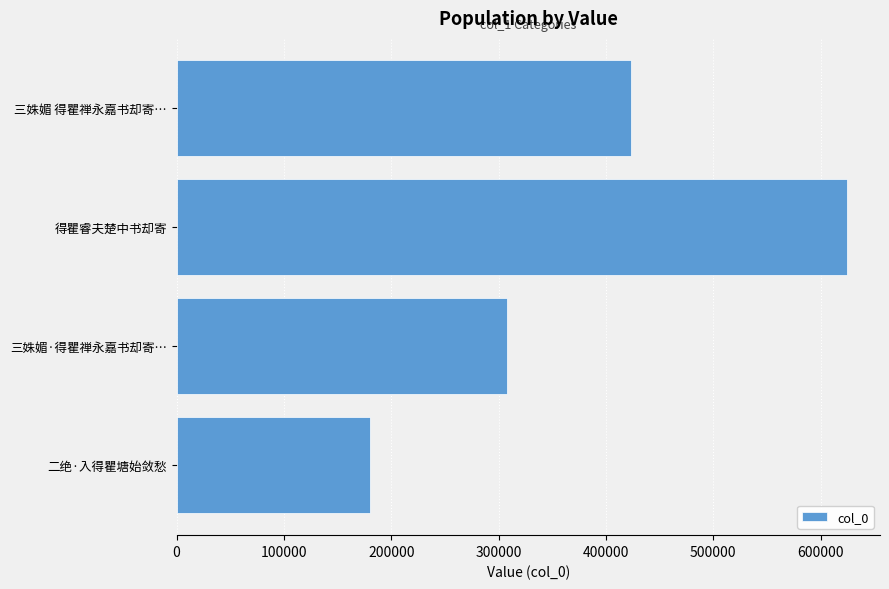

How many values are between 307761 and 624117?

3